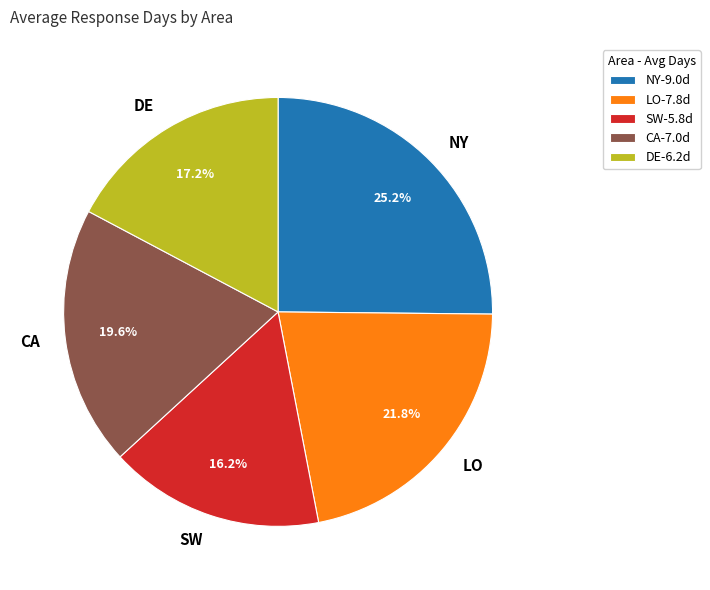

To the nearest percent, what is the average slice percentage?

20%